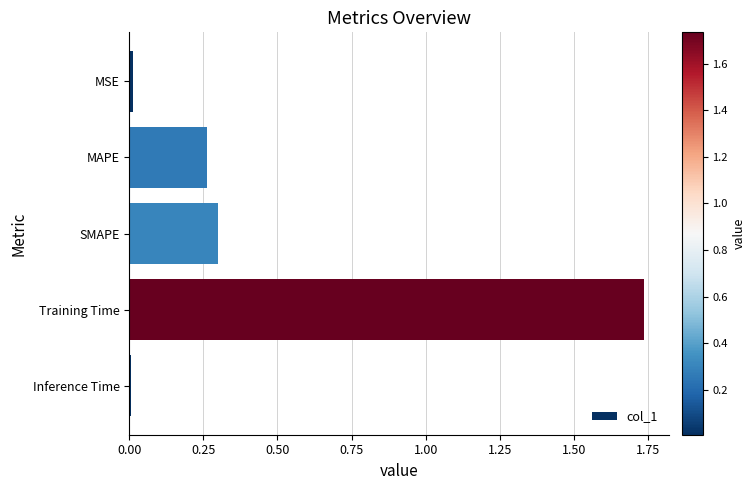

How many bars are there in total?

5